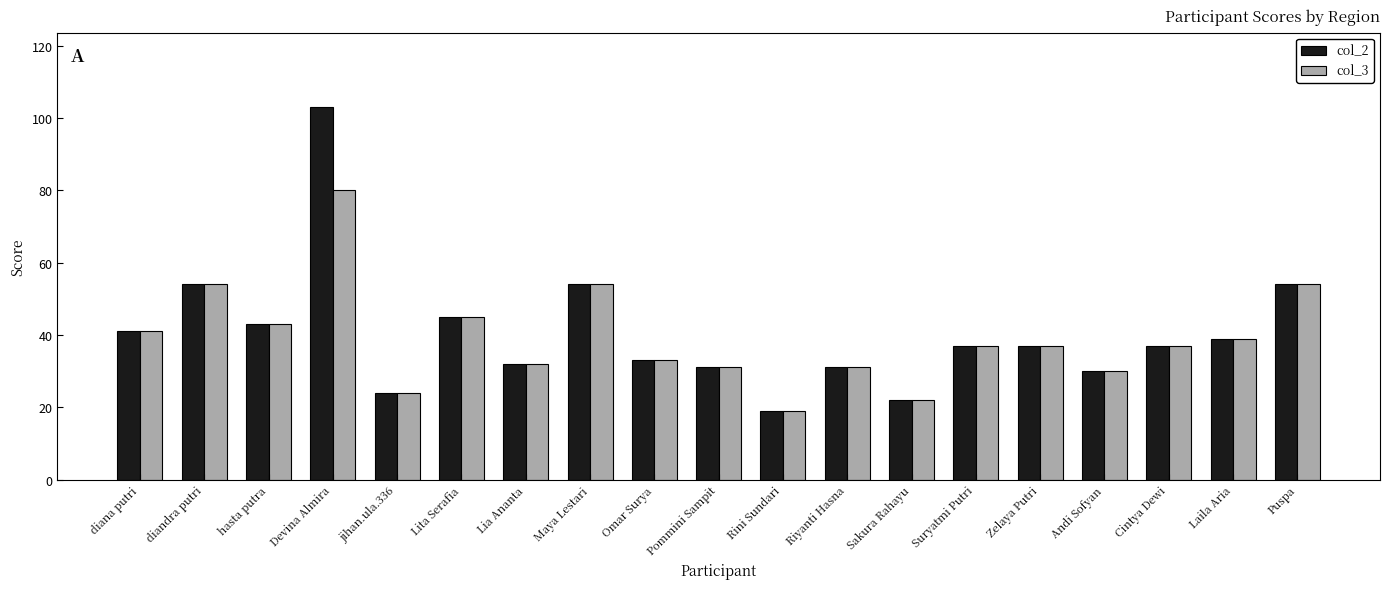

What is the average value of the col_2 series?

40